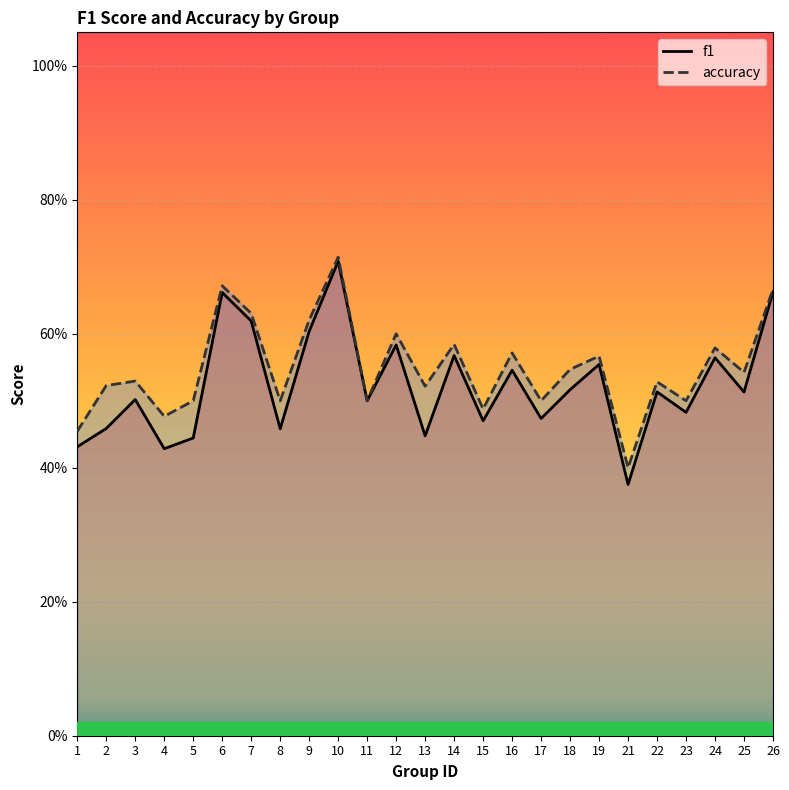

The value of f1 at 10 is 0.7. True or false?

True